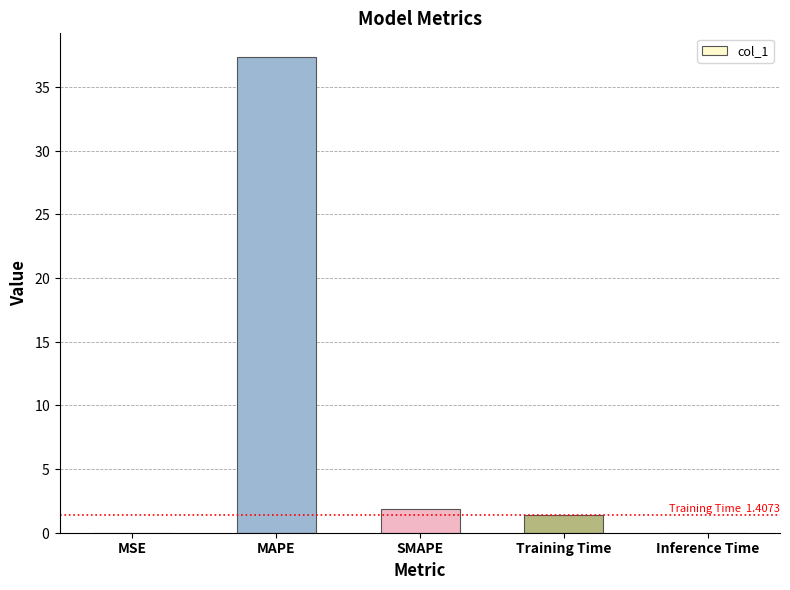

Which category has the lowest value across all series?

MSE